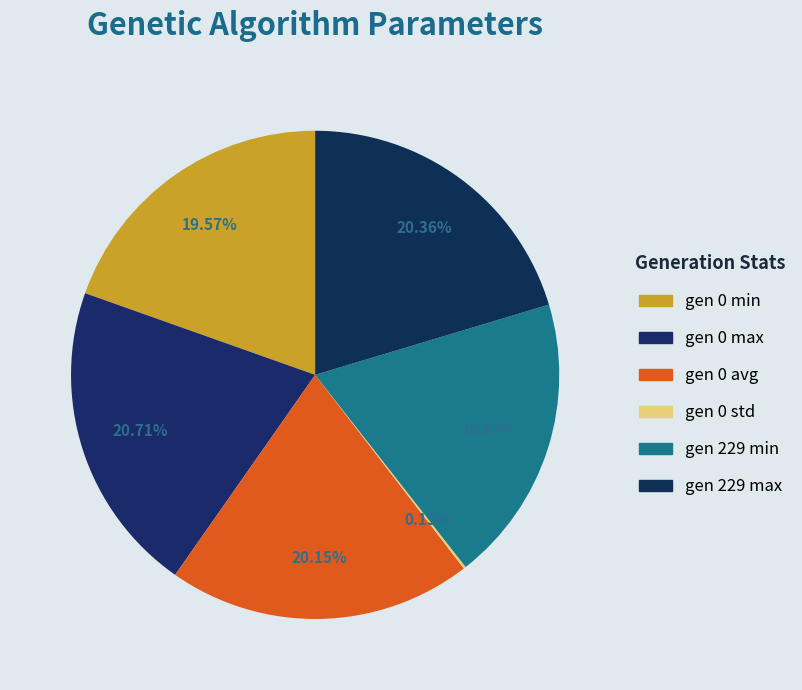

Does gen 0 std account for over 50% of the chart?

No